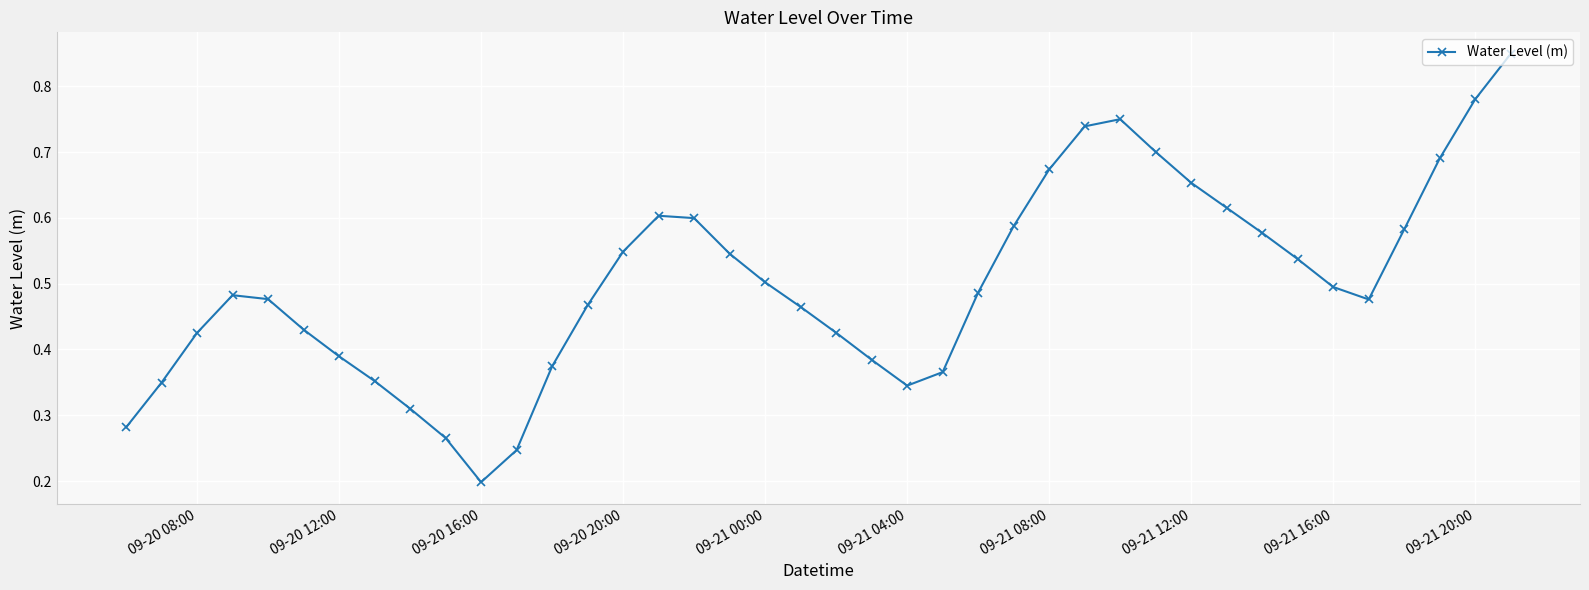

How many interior local peaks (higher than both neighbors) does the data have?

3